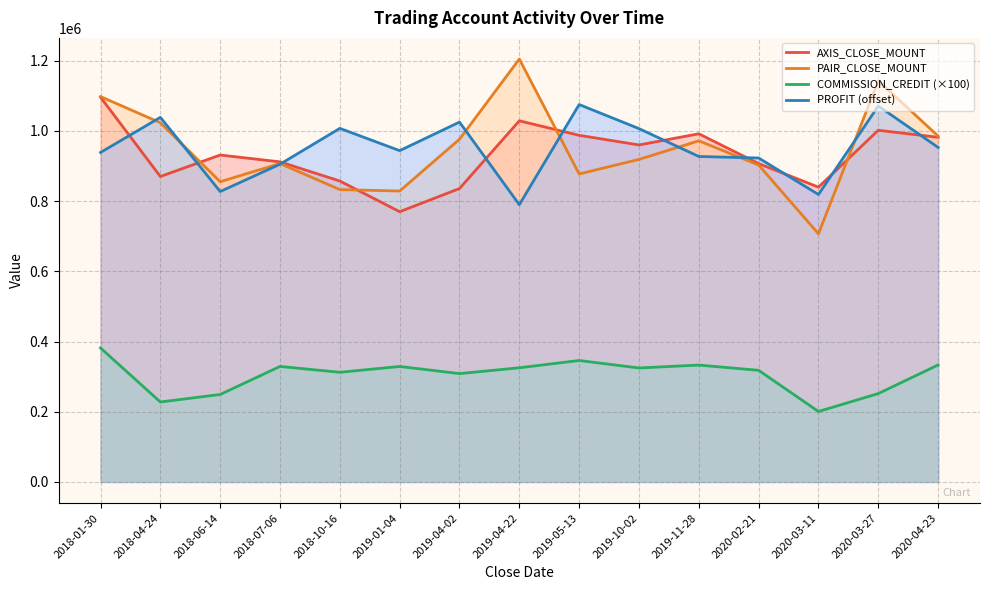

The COMMISSION_CREDIT (×100) series shows 341485 at 2018-06-14. True or false?

False